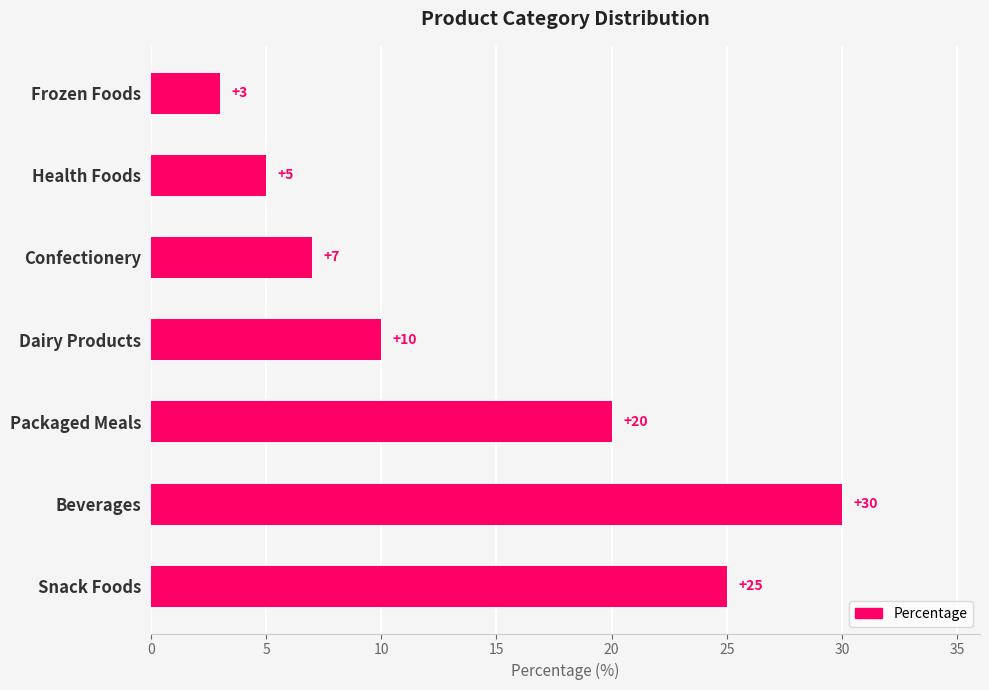

What is the difference between the second highest and second lowest values?

20